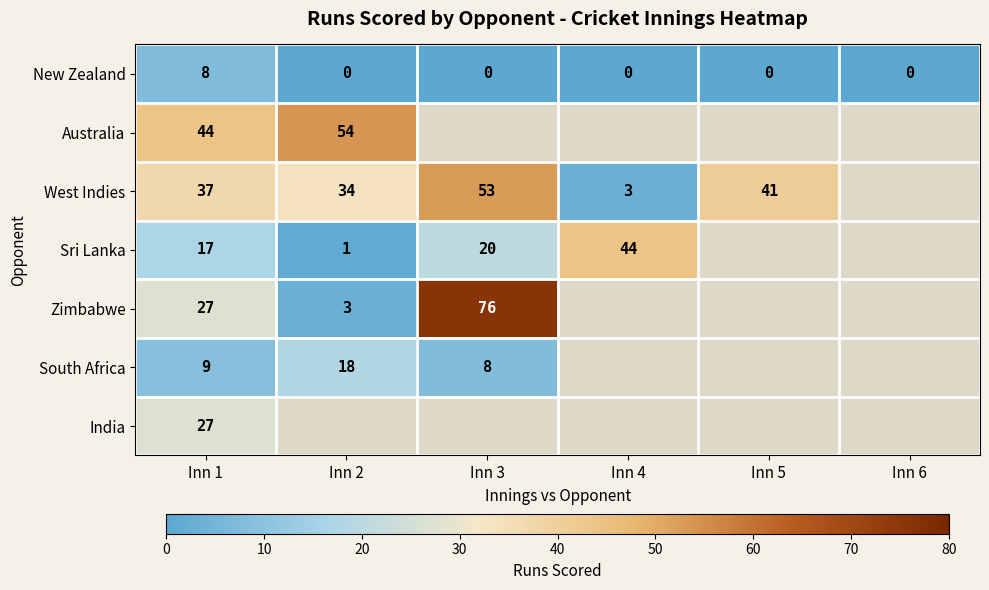

At which category is the sum across all series the highest?

Inn 1